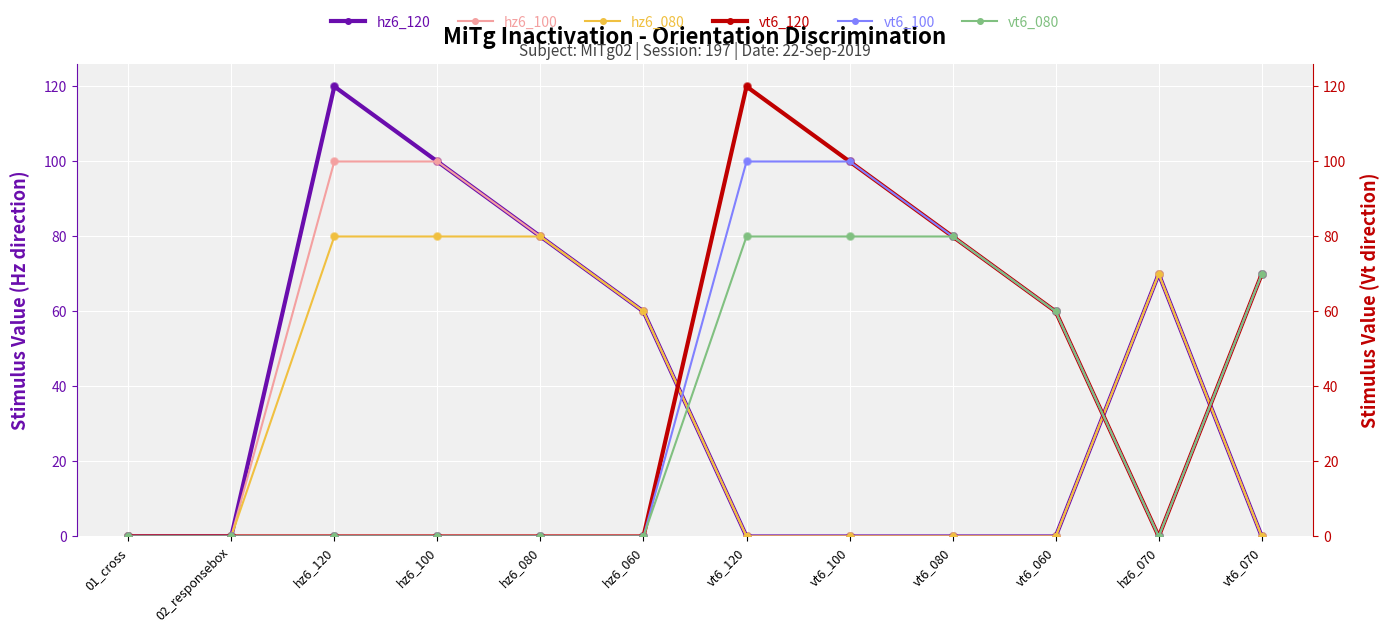

Is the value of vt6_120 at hz6_100 greater than the value of hz6_120 at vt6_120?

No